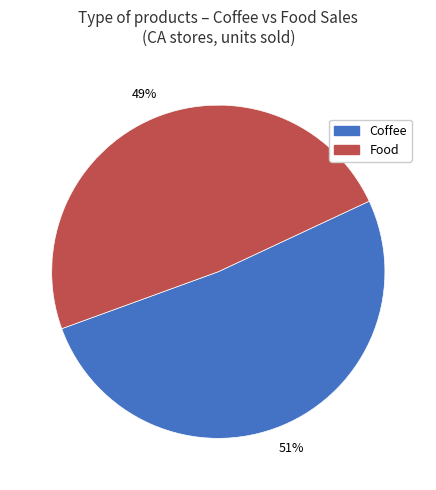

Is there any slice that represents more than half of the pie?

Yes